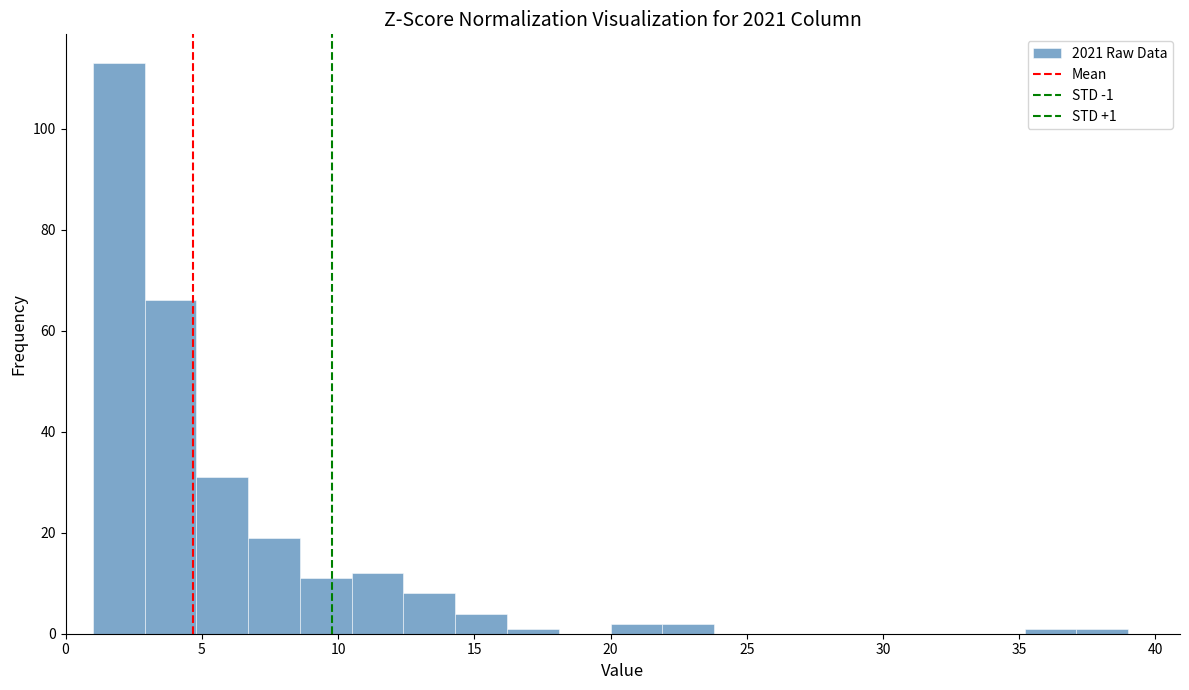

Around what value on the x-axis is the tallest bar? Give the approximate position of its centre, as read against the axis.

2.0